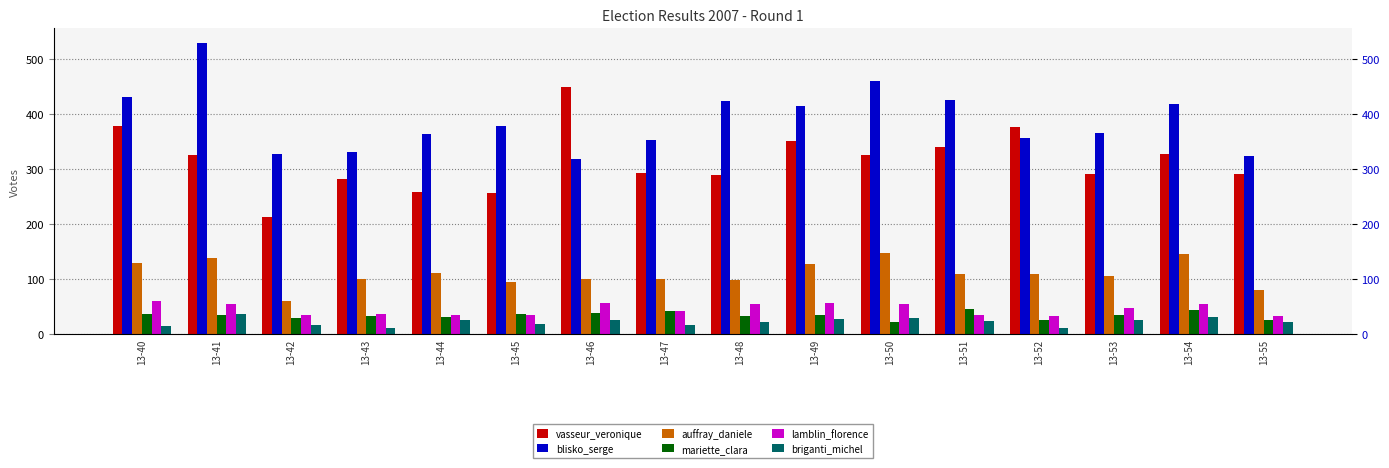

Where is auffray_daniele nearest to the value 103?

13-47